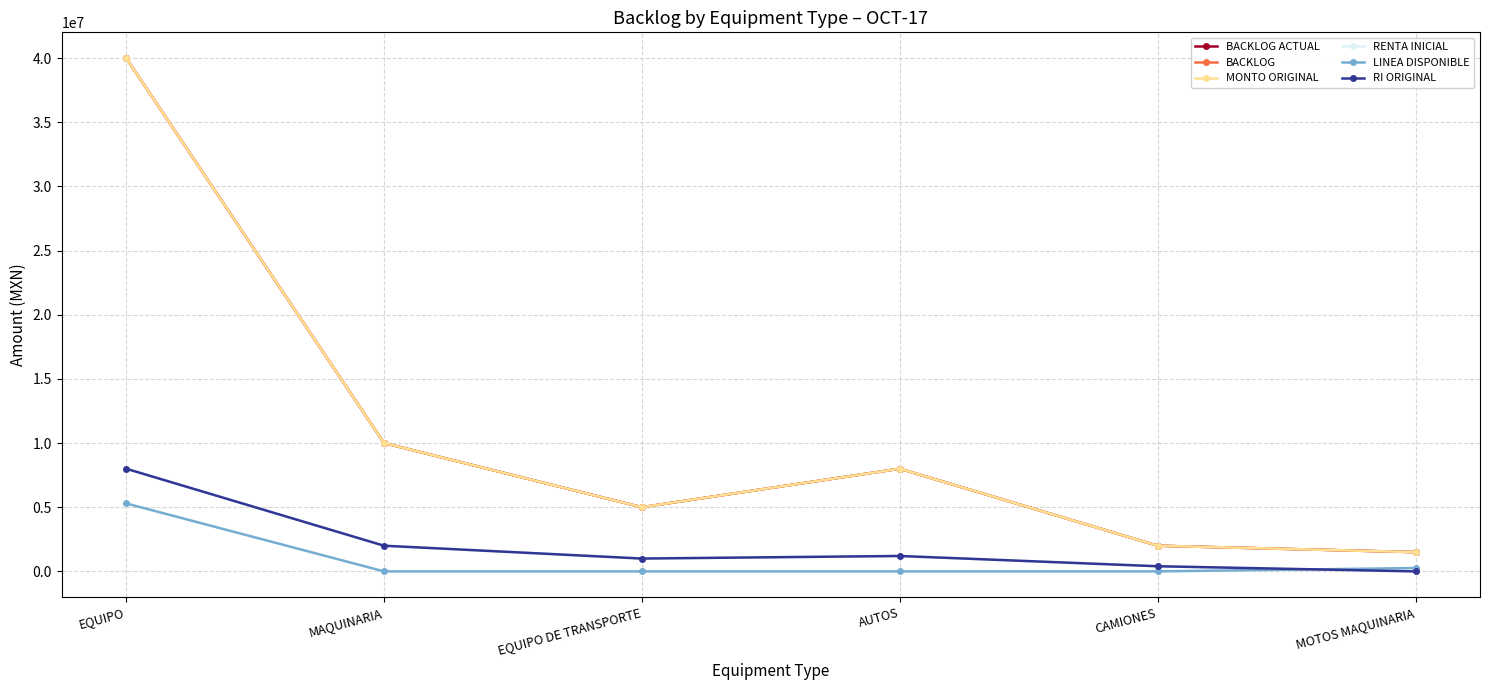

Rank the categories by RENTA INICIAL value from highest to lowest.

EQUIPO, MAQUINARIA, AUTOS, EQUIPO DE TRANSPORTE, CAMIONES, MOTOS MAQUINARIA